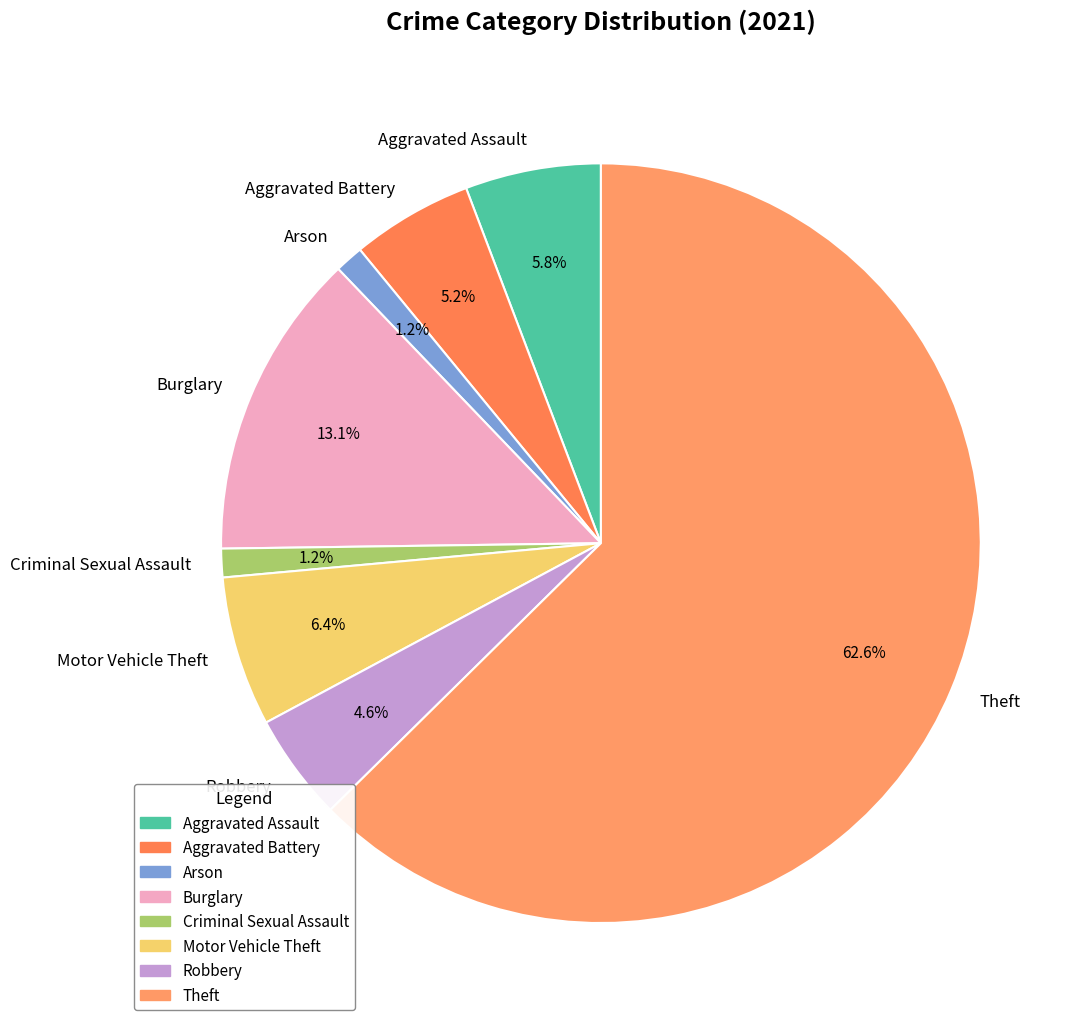

How many slices are in this pie chart?

8